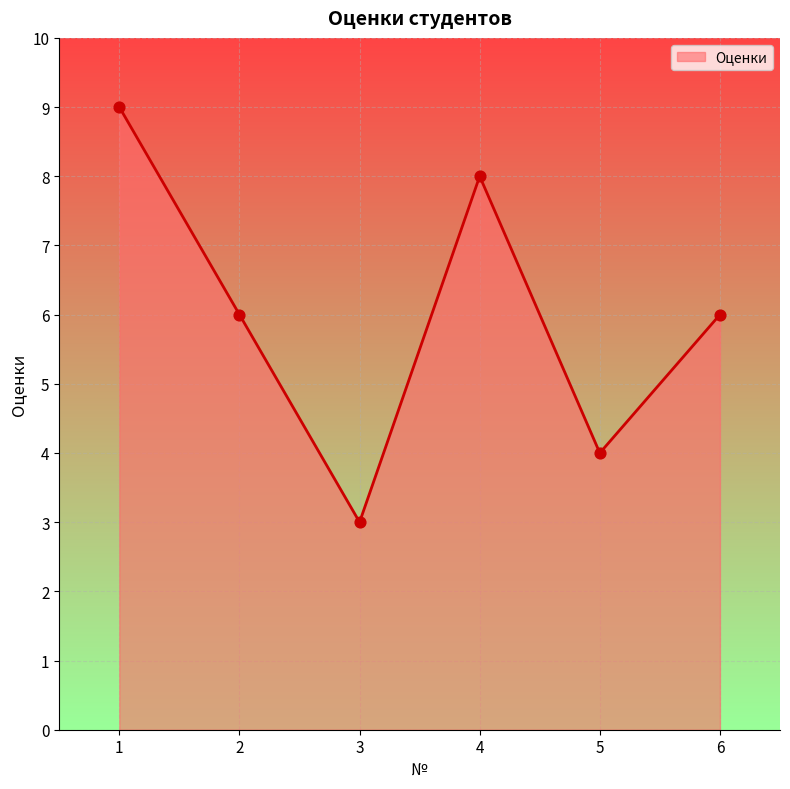

What is the change in value from 5 to 6?

+2